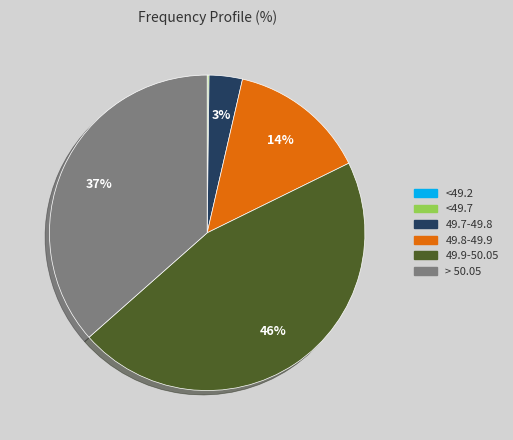

To the nearest percent, what is the combined percentage of > 50.05 and 49.7-49.8?

40%